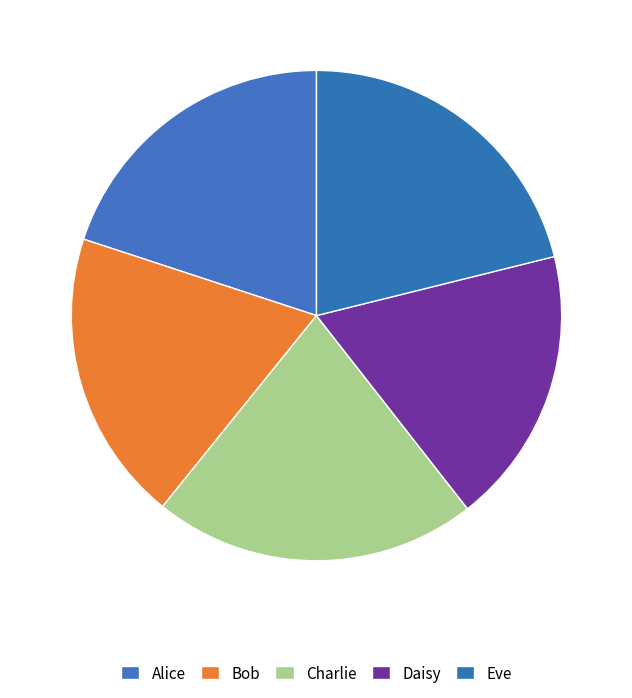

Count the number of slices in the pie.

5